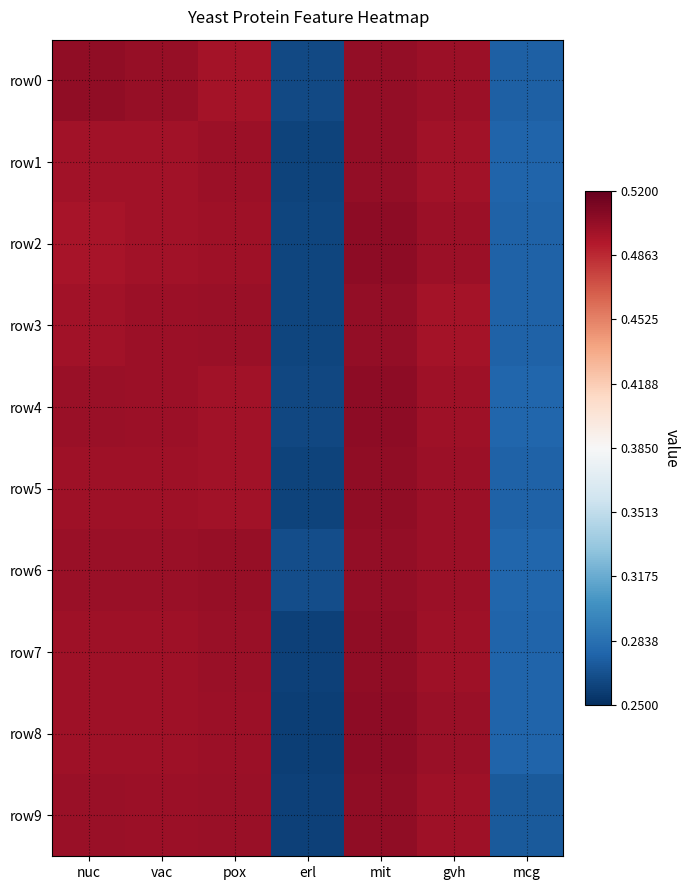

Reading left to right, extract all data points from this chart.

row0: nuc=0.5	vac=0.5	pox=0.5	erl=0.3	mit=0.5	gvh=0.5	mcg=0.3
row1: nuc=0.5	vac=0.5	pox=0.5	erl=0.3	mit=0.5	gvh=0.5	mcg=0.3
row2: nuc=0.5	vac=0.5	pox=0.5	erl=0.3	mit=0.5	gvh=0.5	mcg=0.3
row3: nuc=0.5	vac=0.5	pox=0.5	erl=0.3	mit=0.5	gvh=0.5	mcg=0.3
row4: nuc=0.5	vac=0.5	pox=0.5	erl=0.3	mit=0.5	gvh=0.5	mcg=0.3
row5: nuc=0.5	vac=0.5	pox=0.5	erl=0.3	mit=0.5	gvh=0.5	mcg=0.3
row6: nuc=0.5	vac=0.5	pox=0.5	erl=0.3	mit=0.5	gvh=0.5	mcg=0.3
row7: nuc=0.5	vac=0.5	pox=0.5	erl=0.3	mit=0.5	gvh=0.5	mcg=0.3
row8: nuc=0.5	vac=0.5	pox=0.5	erl=0.3	mit=0.5	gvh=0.5	mcg=0.3
row9: nuc=0.5	vac=0.5	pox=0.5	erl=0.3	mit=0.5	gvh=0.5	mcg=0.3